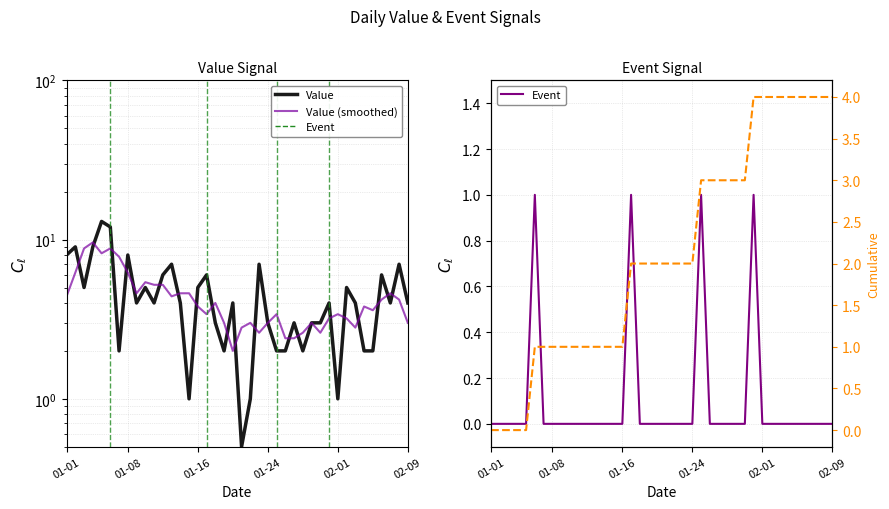

What is the maximum value for Cumulative Events?

4.0